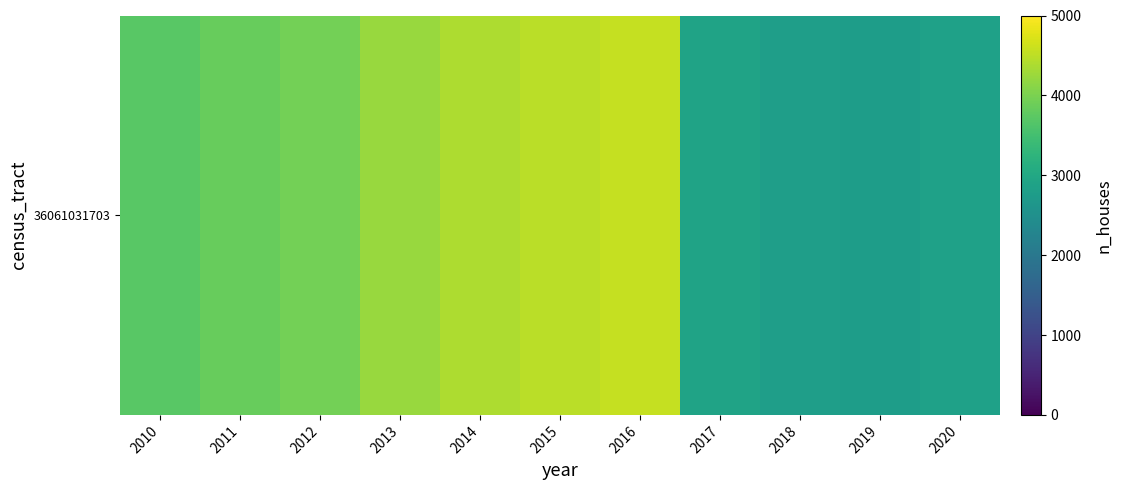

The chart shows a value of 3707 at 2010. True or false?

True